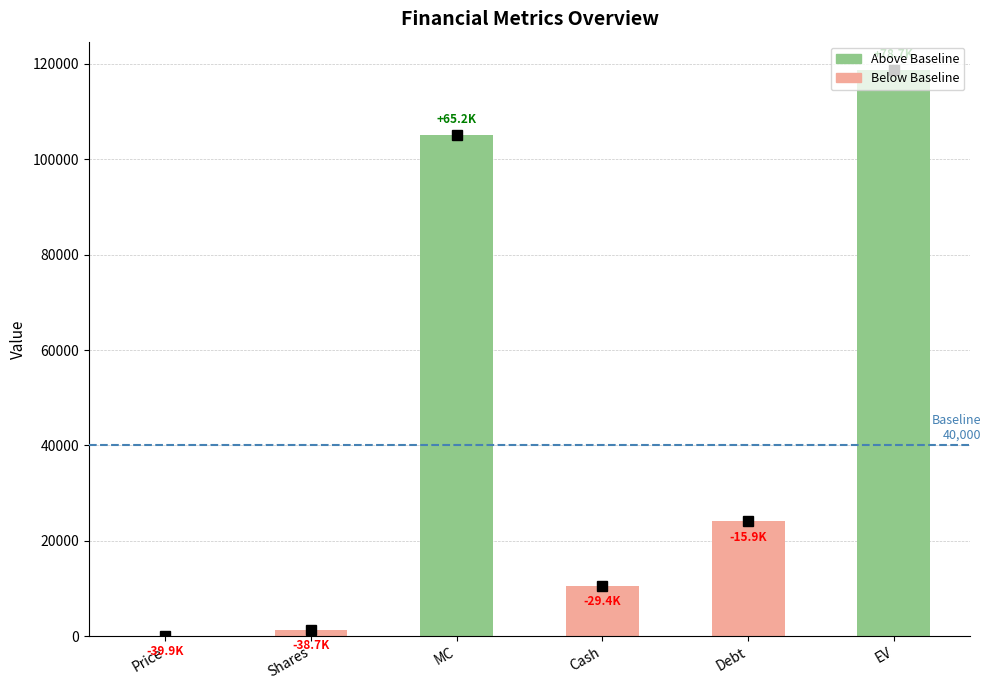

What is the sum of all values?

260030.7